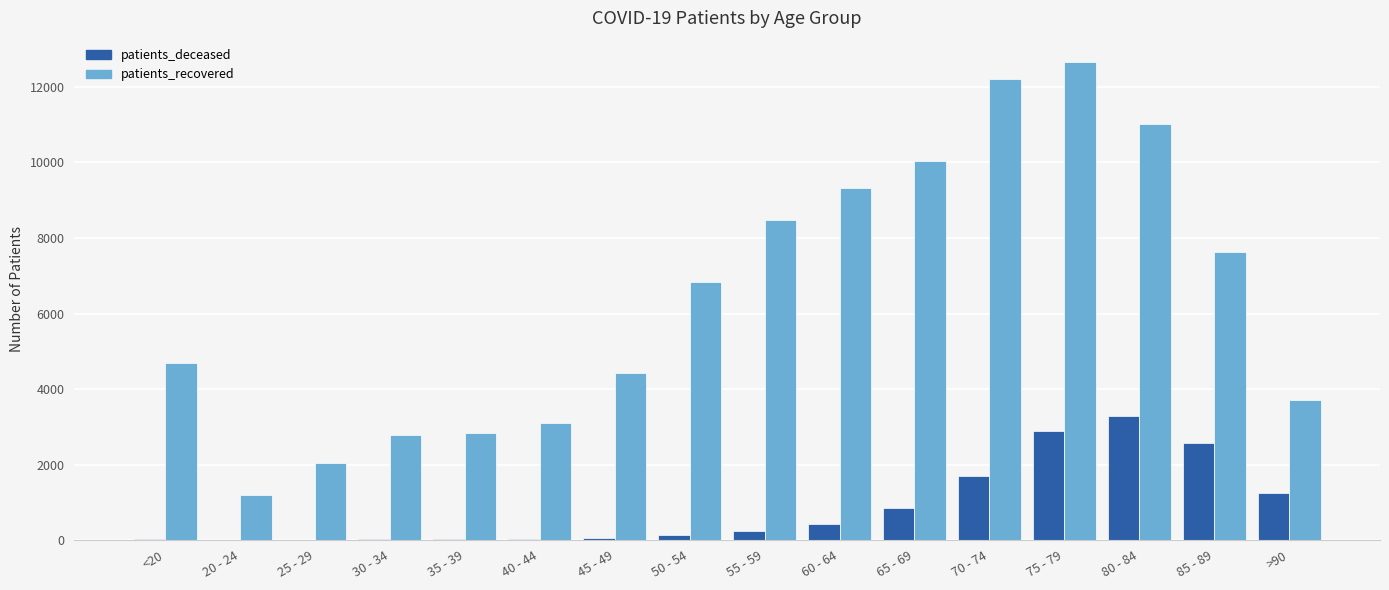

How many categories are shown in the chart?

16